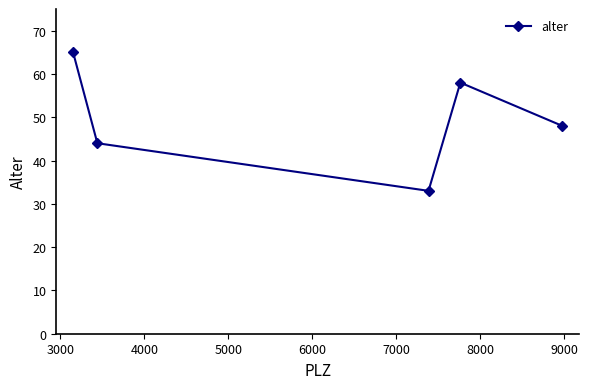

How many data points does each series have?

5